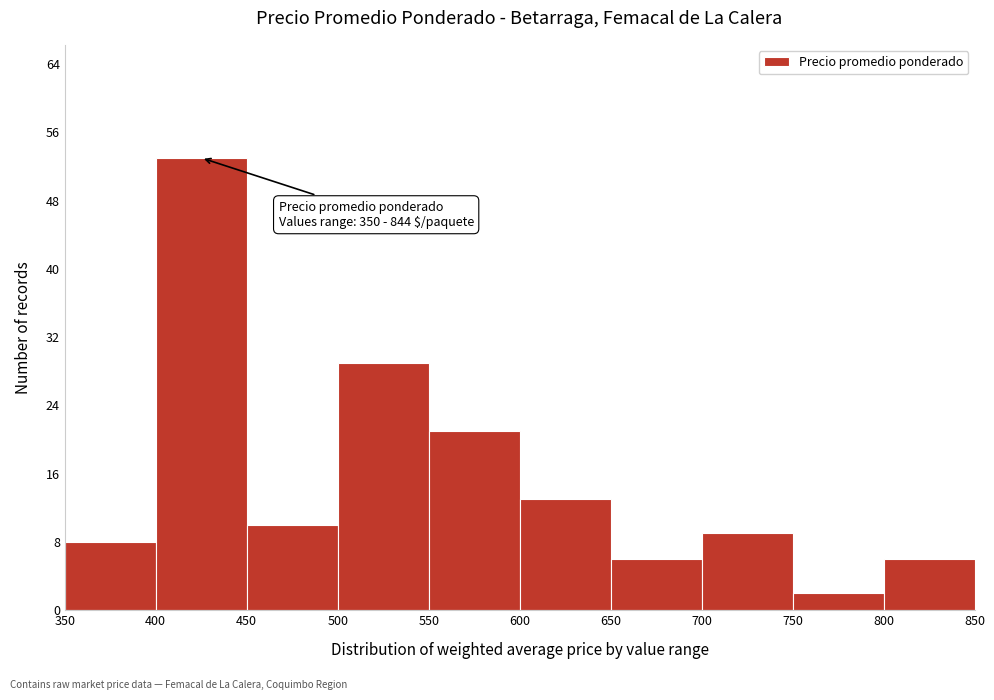

Over which range of the x-axis is the bar tallest?

400 to 450